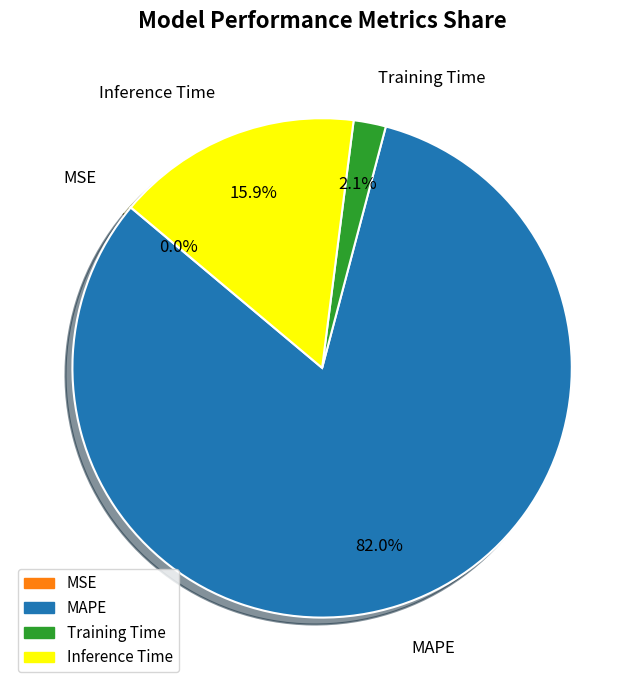

Between Inference Time and MAPE, which is larger?

MAPE